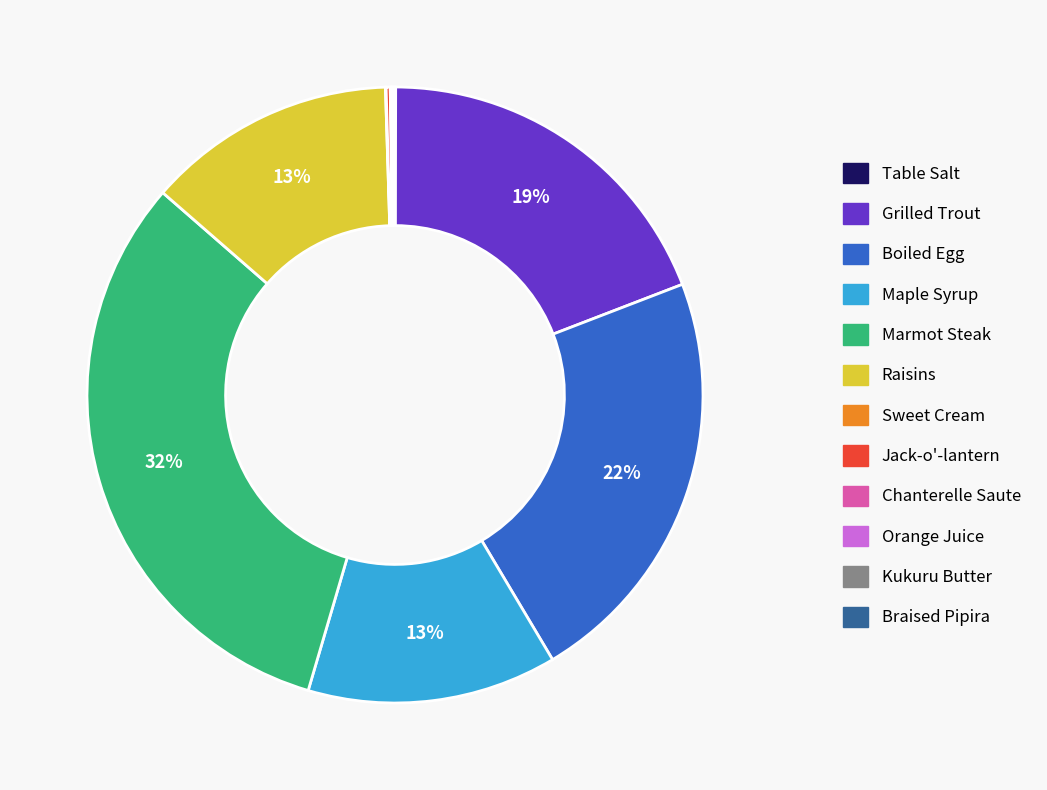

Which has a higher value, Marmot Steak or Grilled Trout?

Marmot Steak